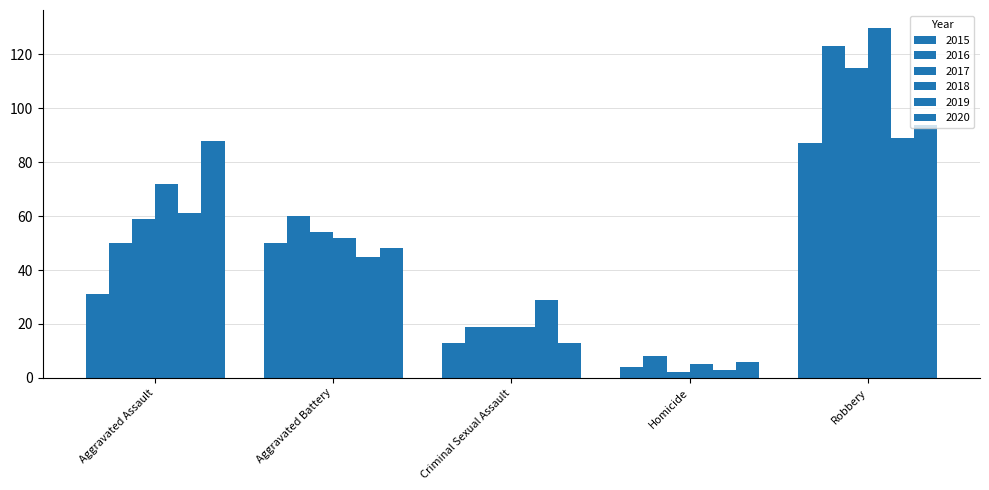

What is the value of the 2015 bar at the 3rd from the left?

13